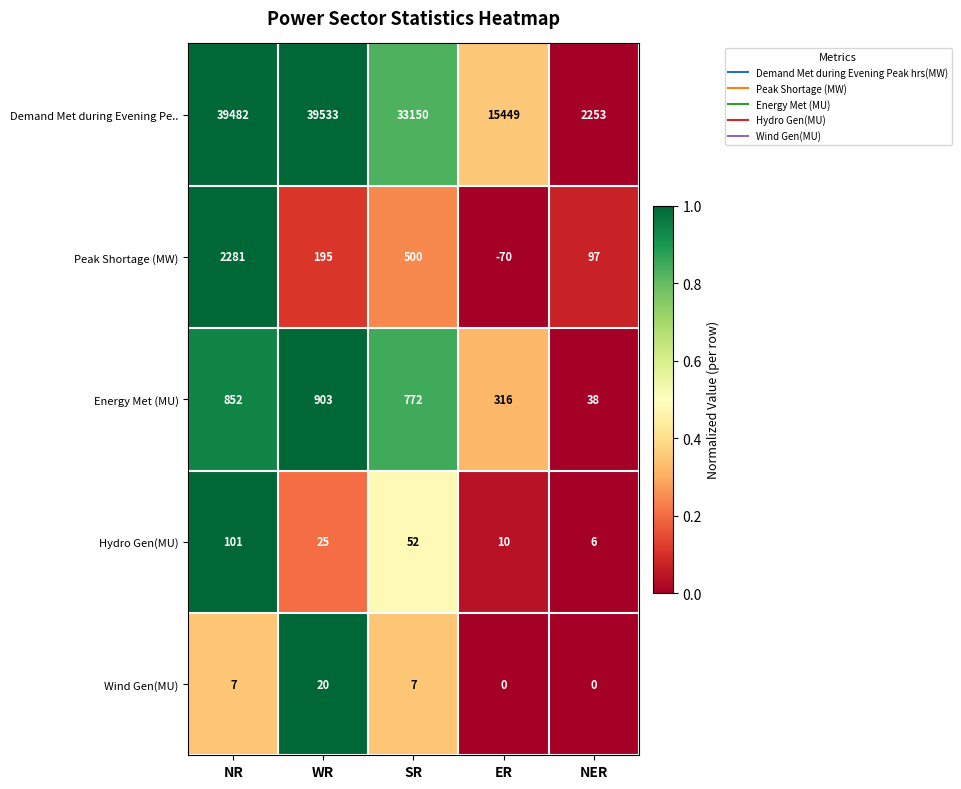

Which label corresponds to the largest value in the chart?

WR